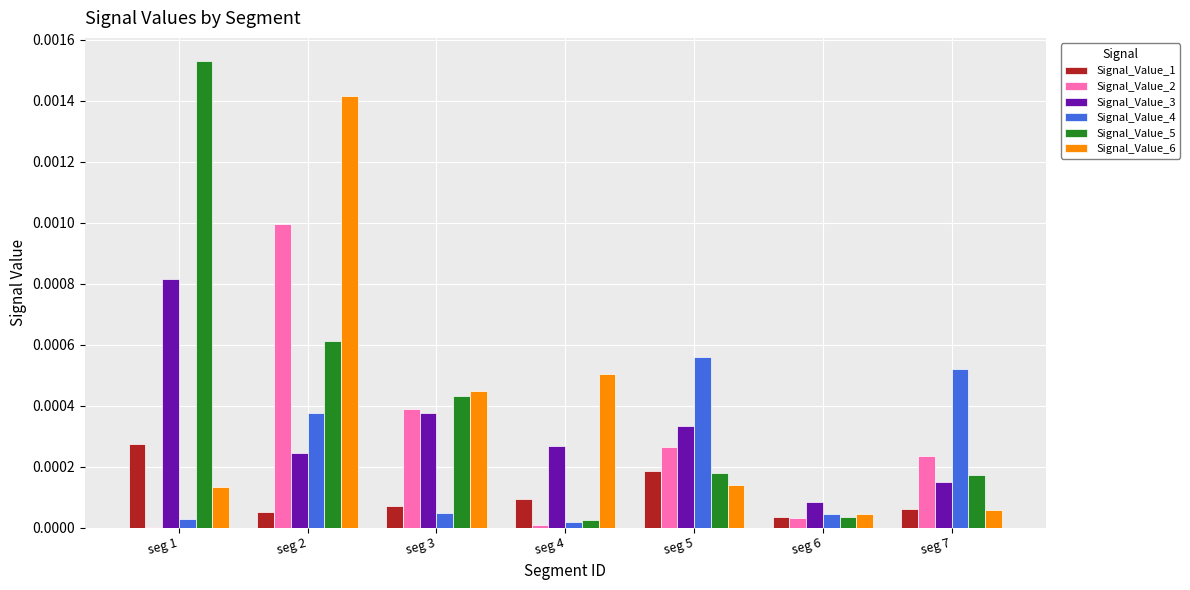

Which series has the largest range (max minus min)?

Signal_Value_5